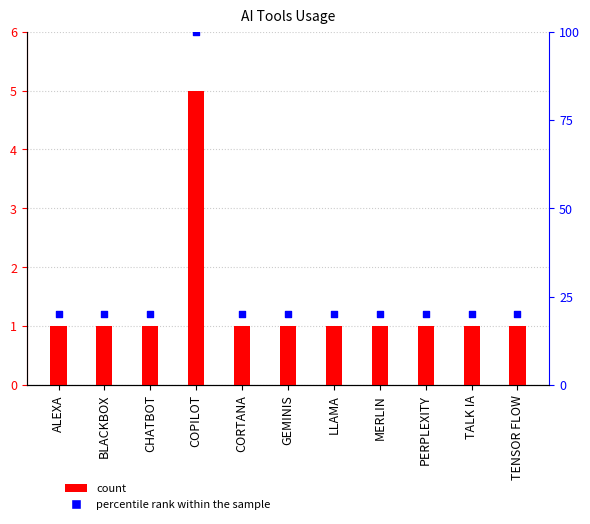

Which series has the largest total across all categories?

percentile rank within the sample